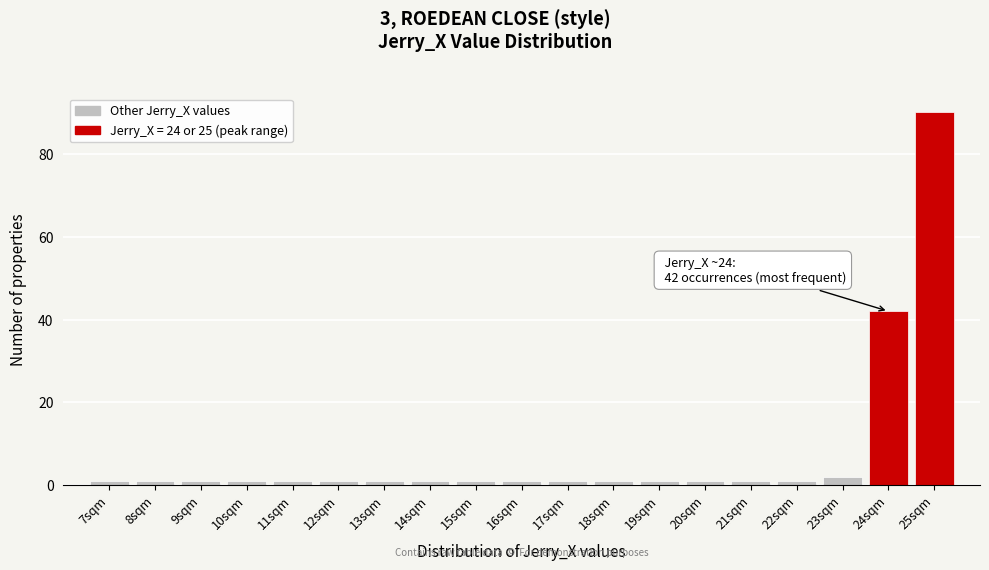

Over which range of the x-axis is the bar tallest?

24.5 to 25.5